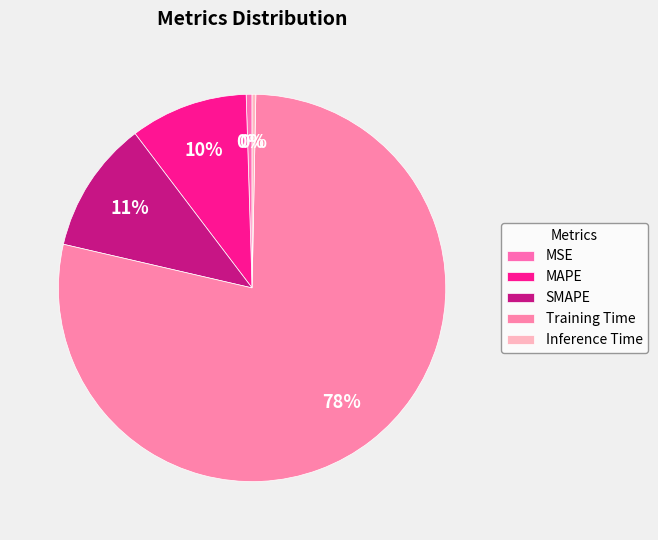

Does MAPE represent more than half of the total?

No